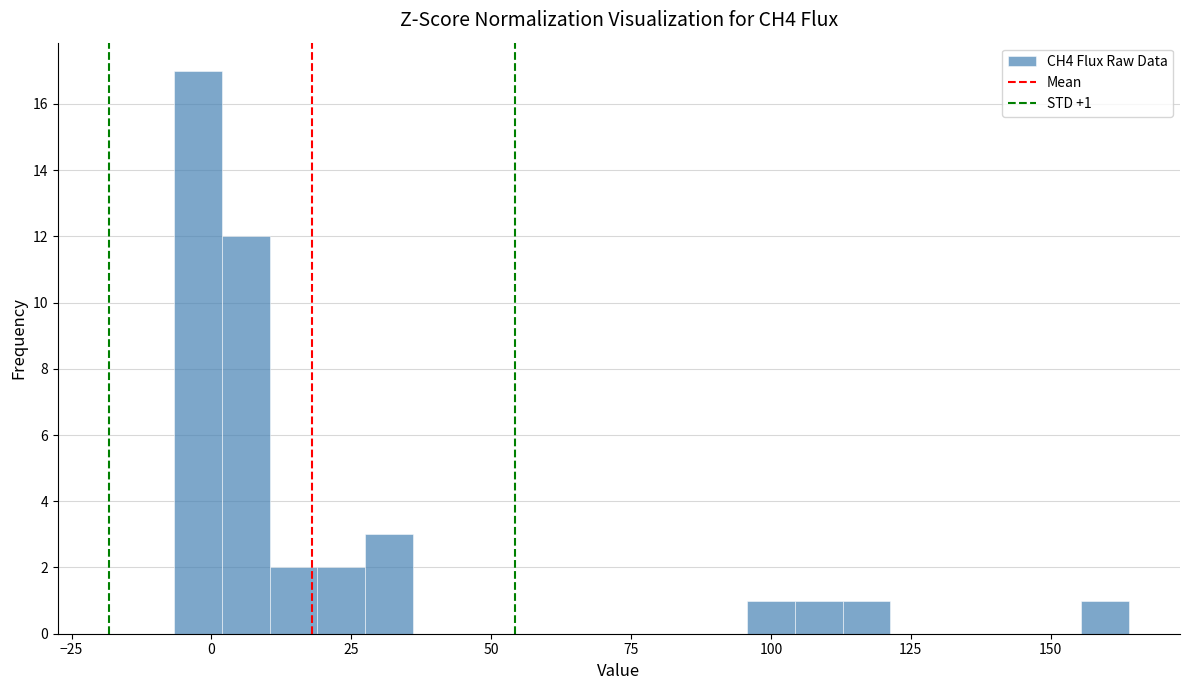

Read against the x-axis, roughly where is the centre of the tallest bar?

0